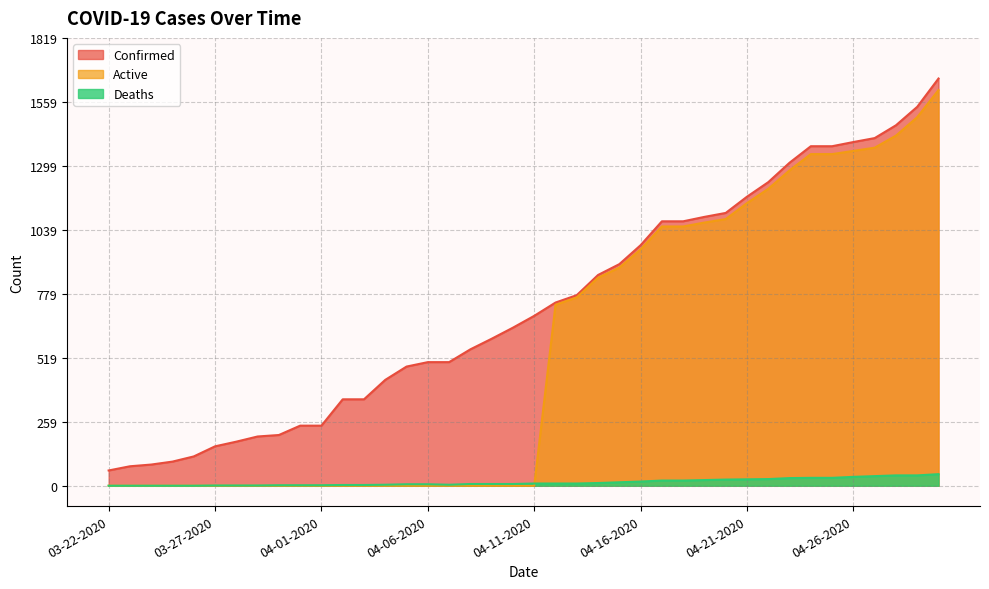

Which series has the largest range (max minus min)?

Active